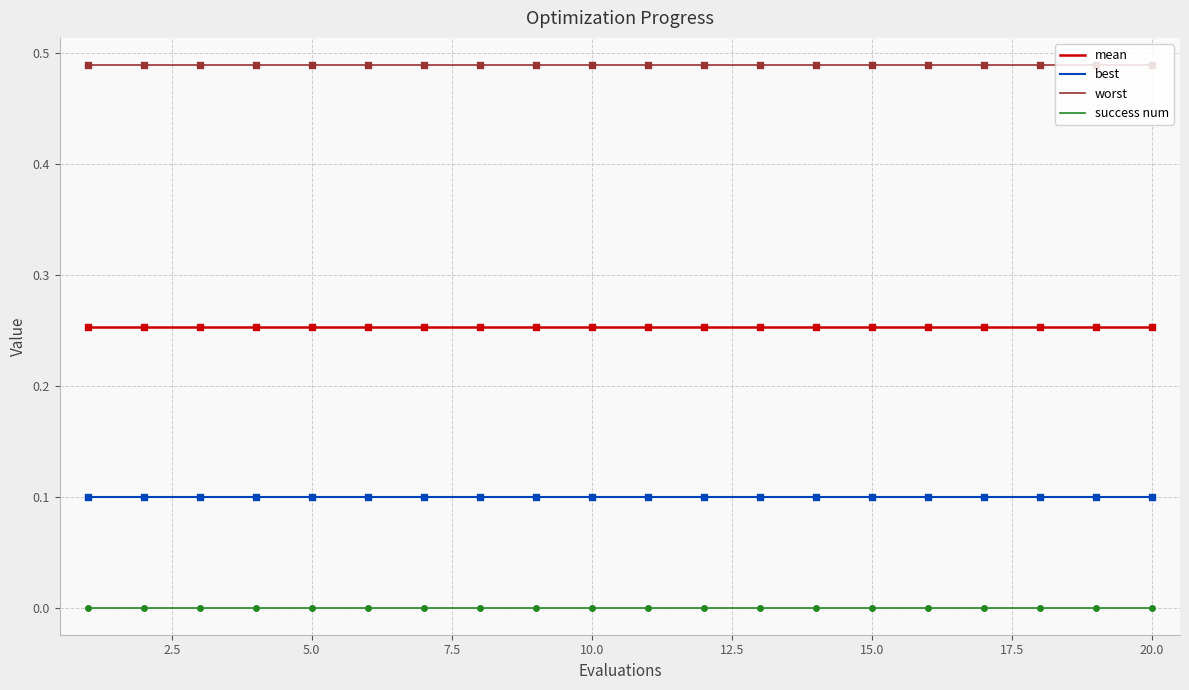

What are all the series names shown in the legend?

mean, best, worst, success num